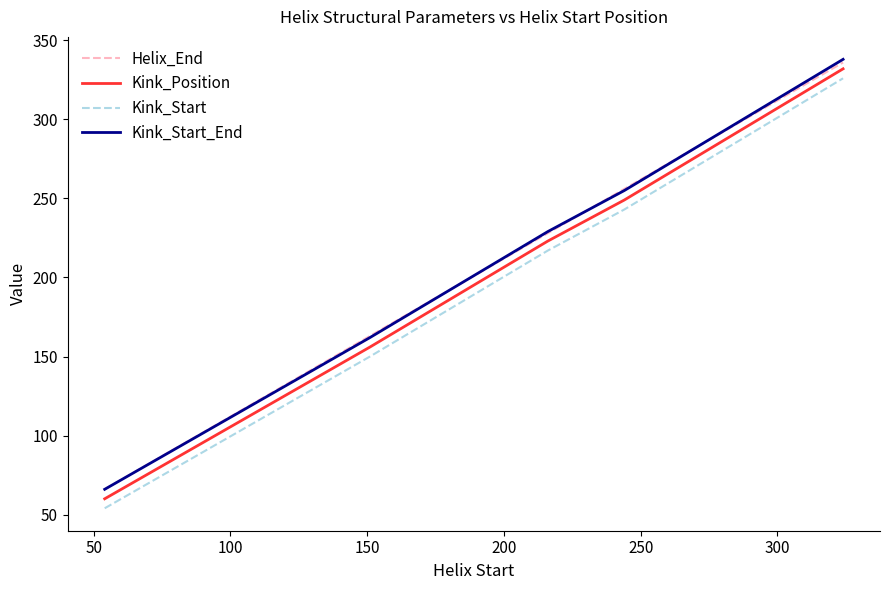

True or false: Kink_Position and Kink_Start_End intersect in this chart.

False